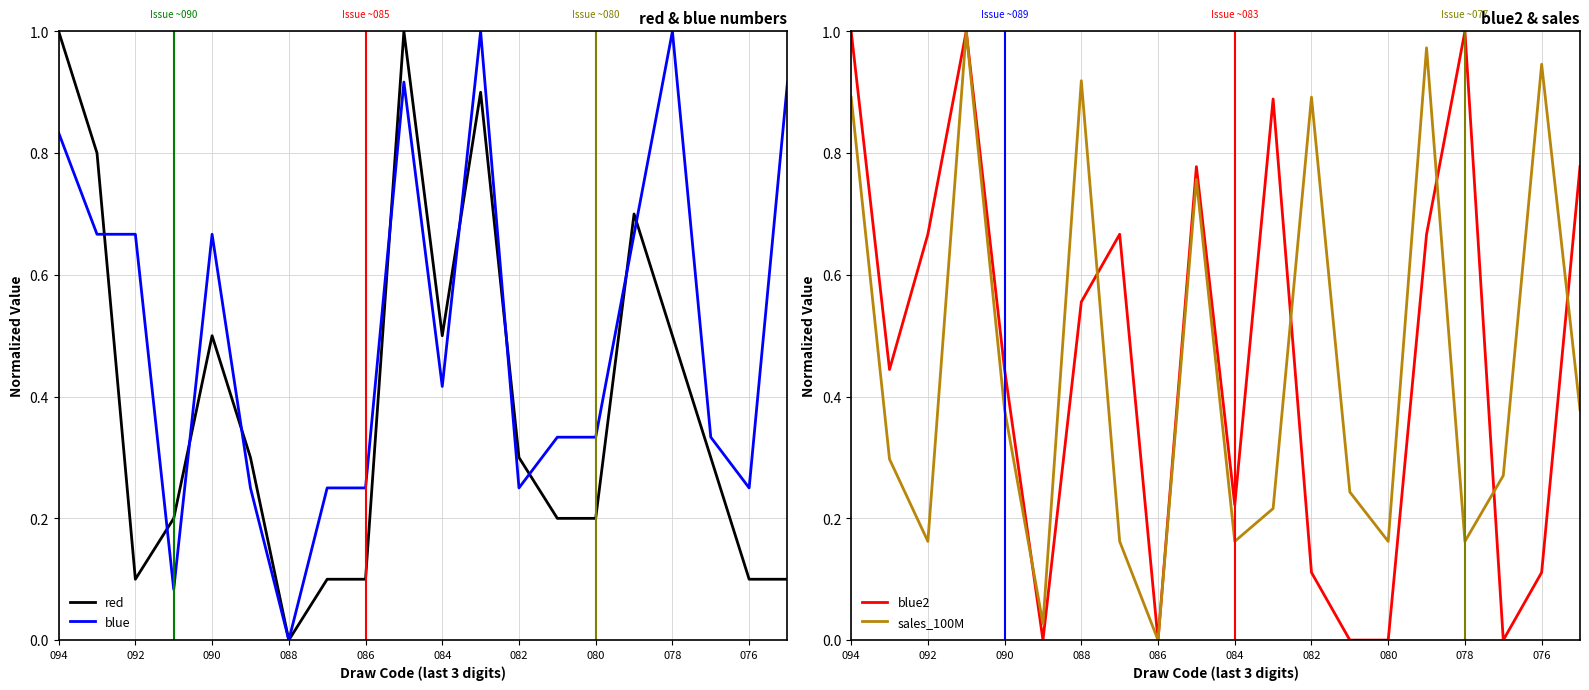

How many distinct data groups are displayed?

4